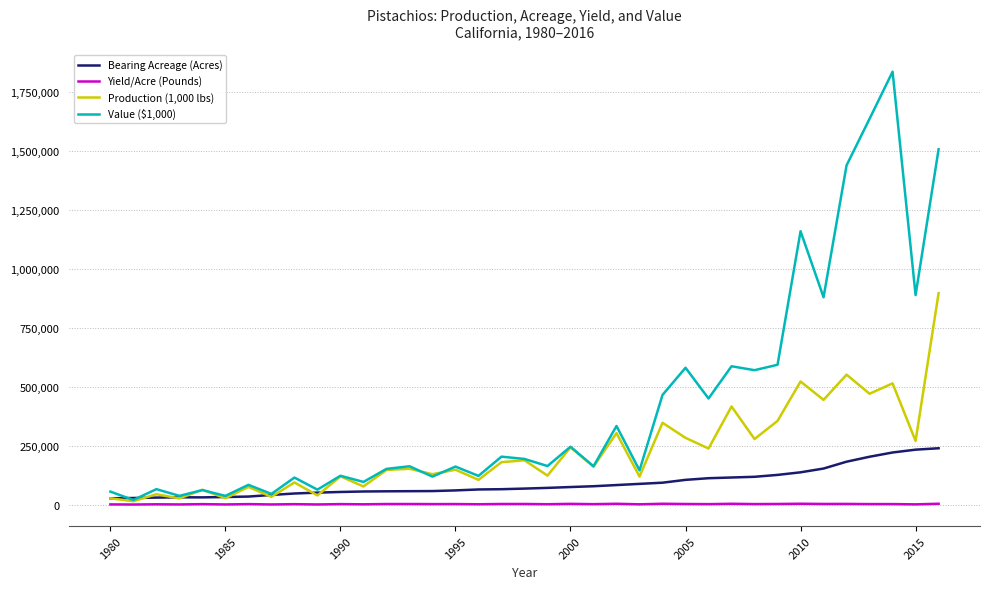

Which series has the largest total across all categories?

Value ($1,000)